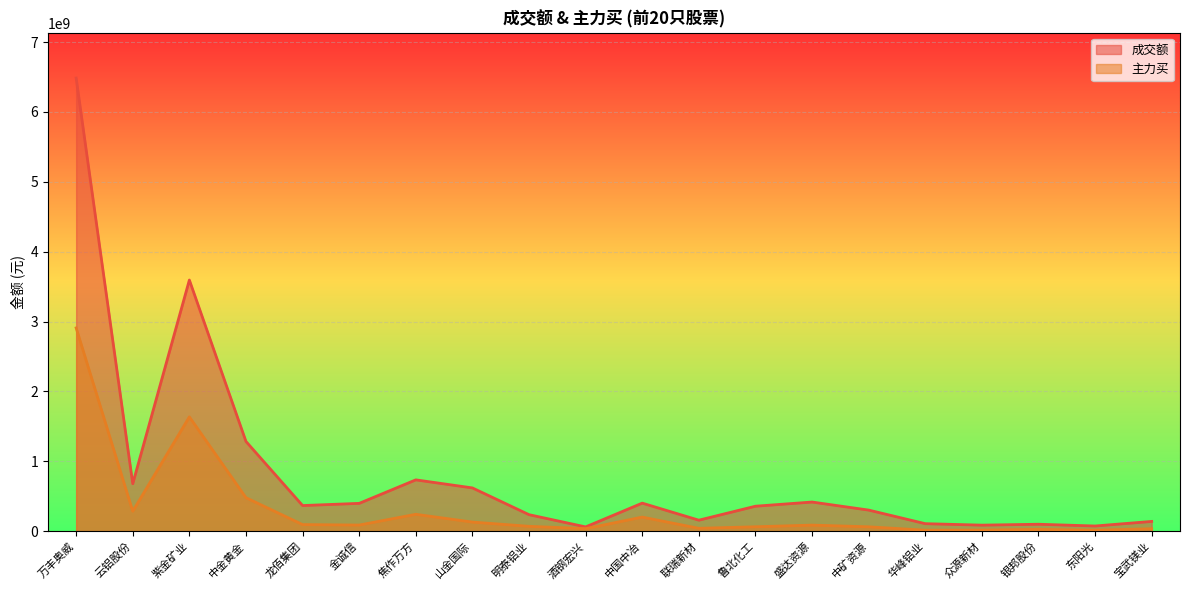

Rank the series by their maximum value, from lowest to highest.

主力买, 成交额